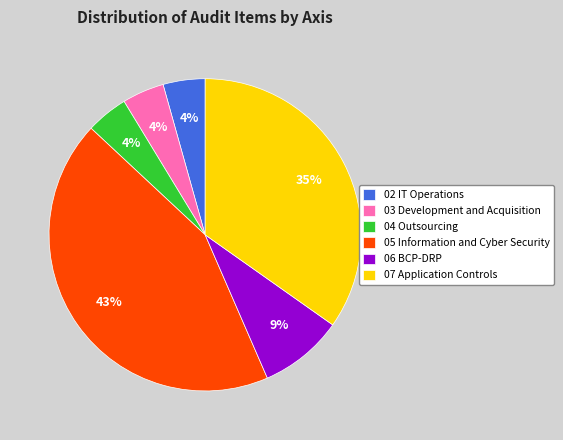

Is it true that 05 Information and Cyber Security is 53% of the pie?

False